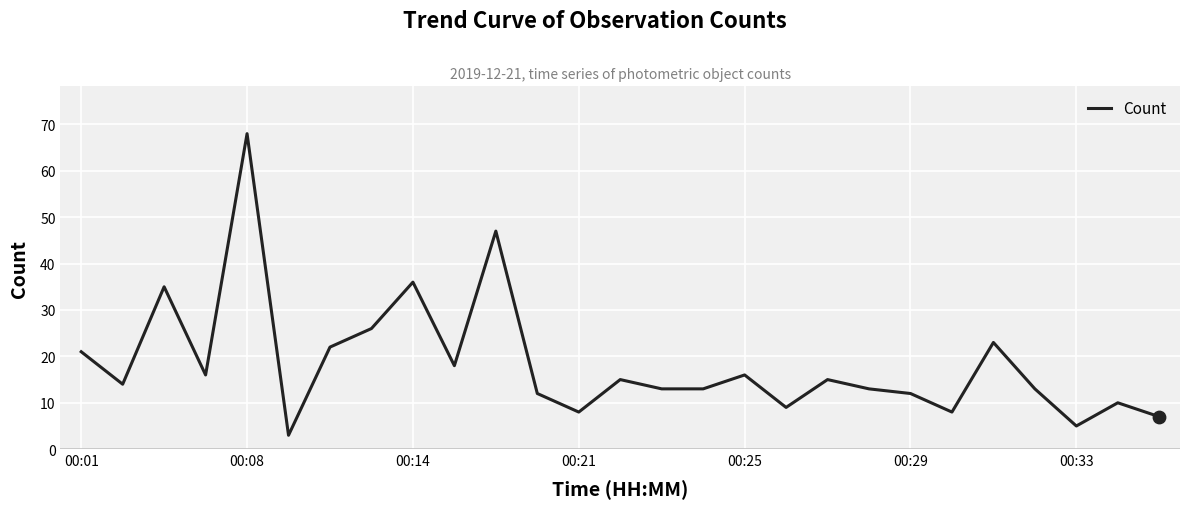

What is the smallest value displayed?

3